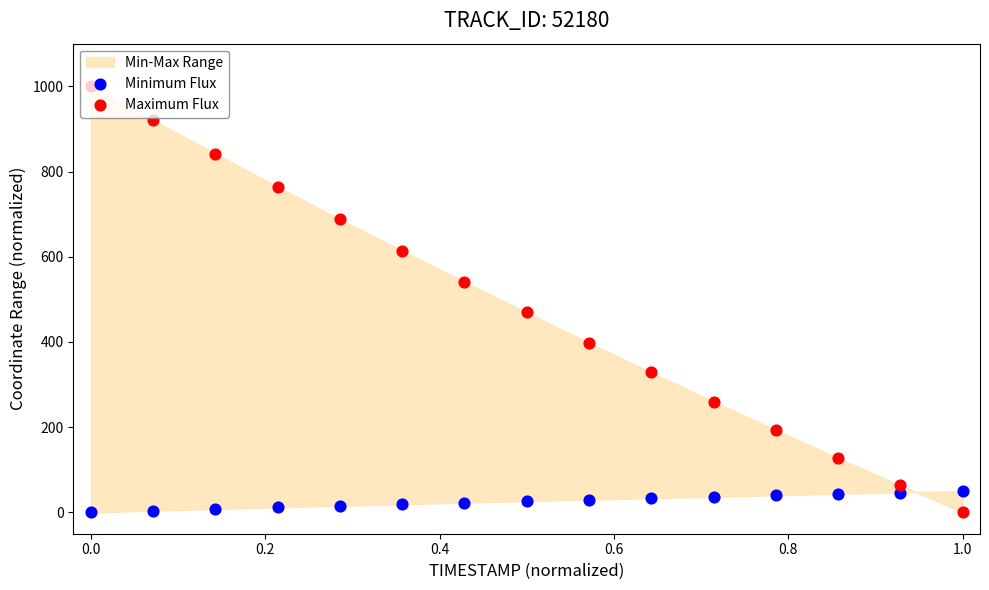

Which series has the largest total across all categories?

Maximum Flux